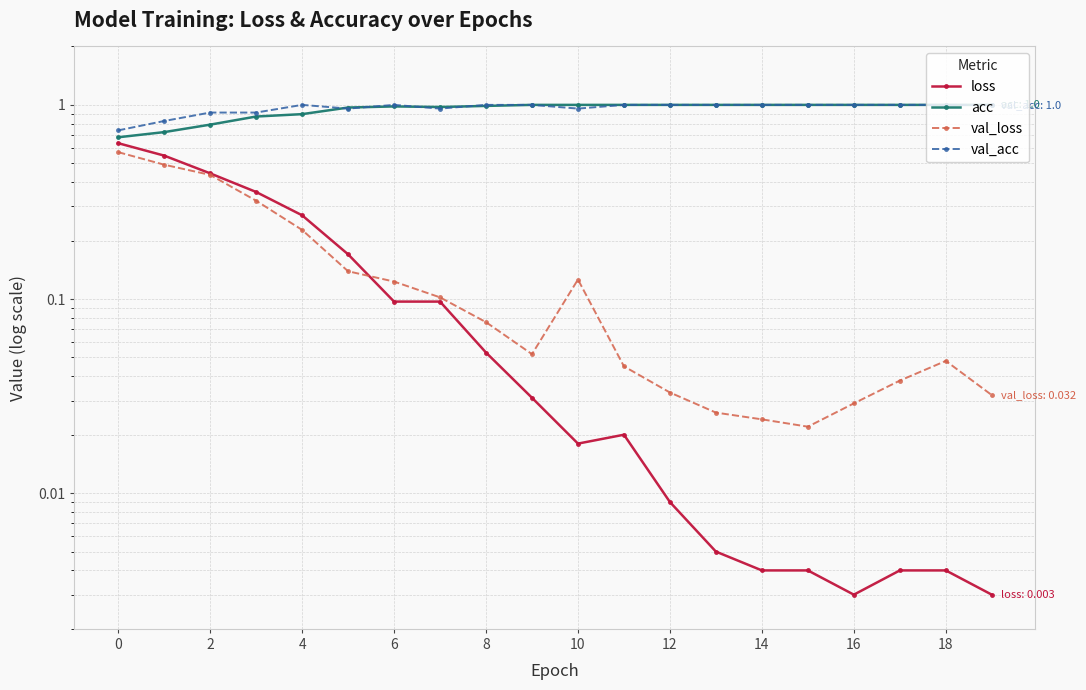

At which category does the chart reach its peak across all series?

18